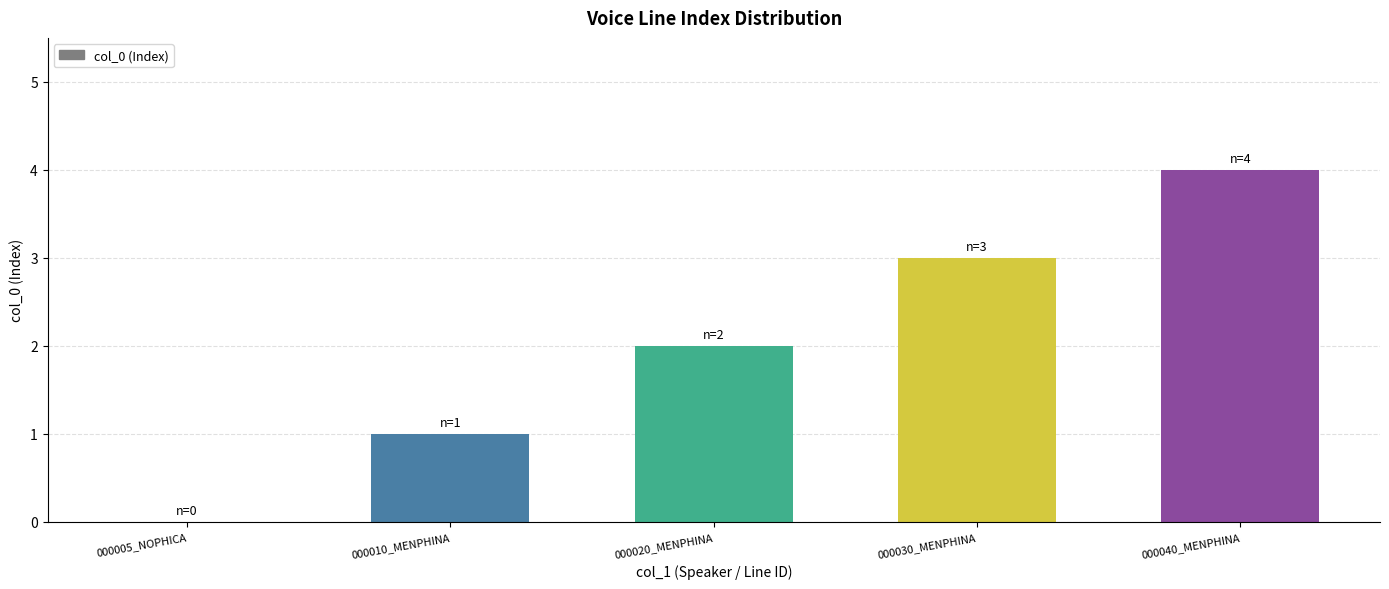

Reading left to right, extract all data points from this chart.

0	1	2	3	4